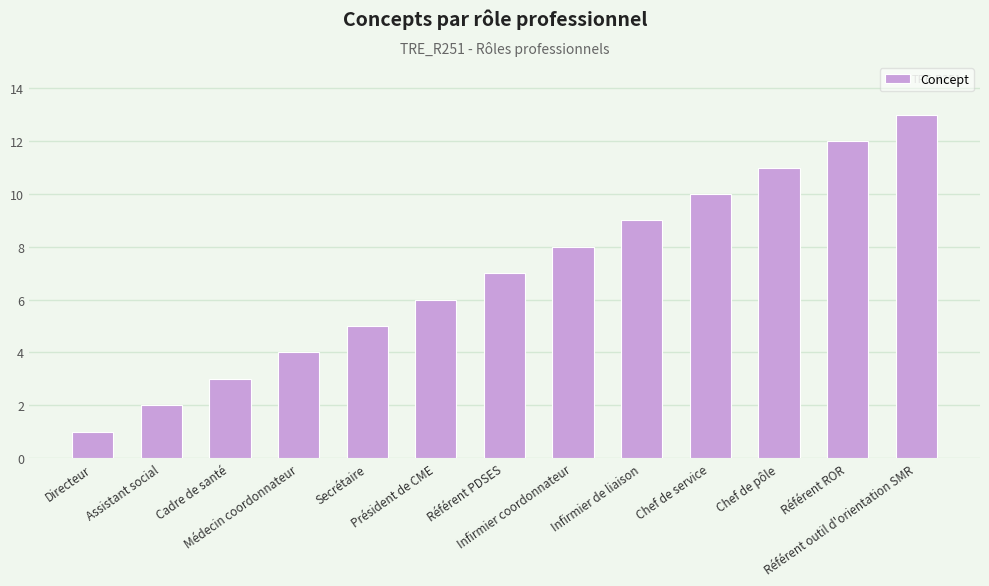

List the labels in order of value, smallest first.

Directeur, Assistant social, Cadre de santé, Médecin coordonnateur, Secrétaire, Président de CME, Référent PDSES, Infirmier coordonnateur, Infirmier de liaison, Chef de service, Chef de pôle, Référent ROR, Référent outil d'orientation SMR